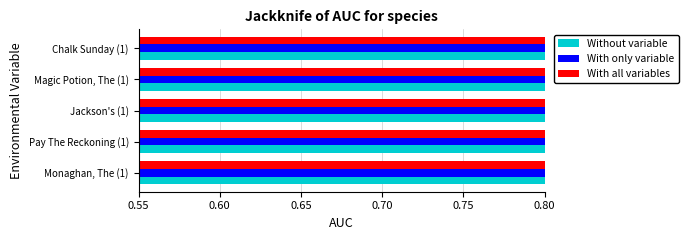

Which series has the largest total across all categories?

With all variables